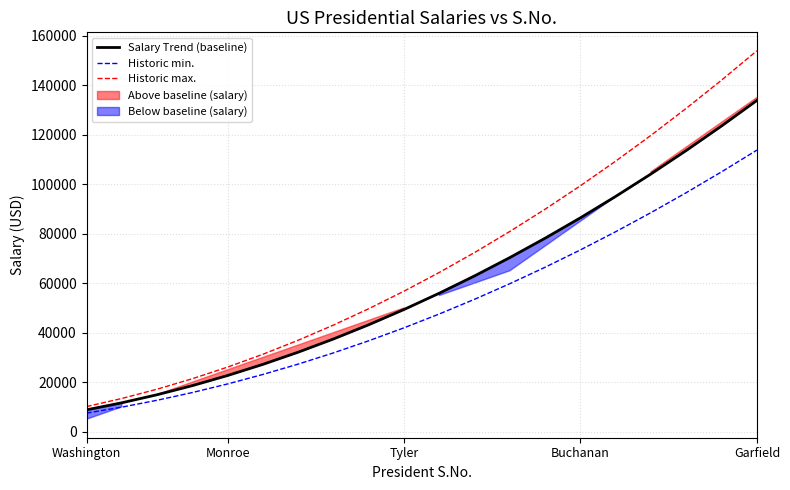

What is the highest value of the Salary Trend (baseline) series?

133818.2